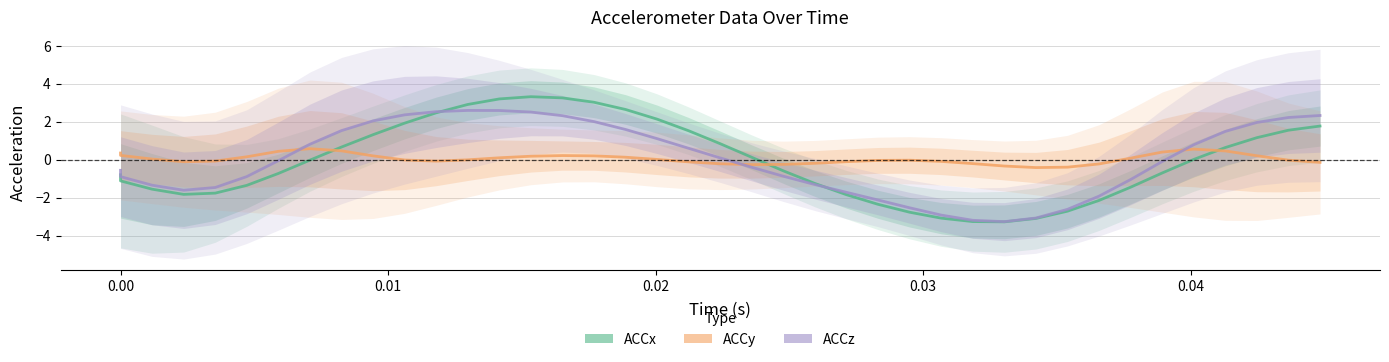

The ACCy series shows -0.0 at 38. True or false?

False